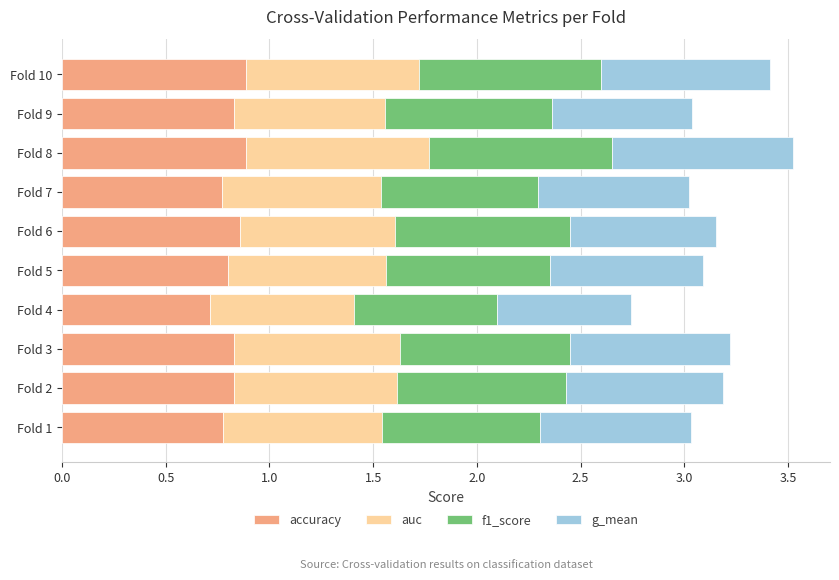

At which label is accuracy closest to 0?

Fold 4